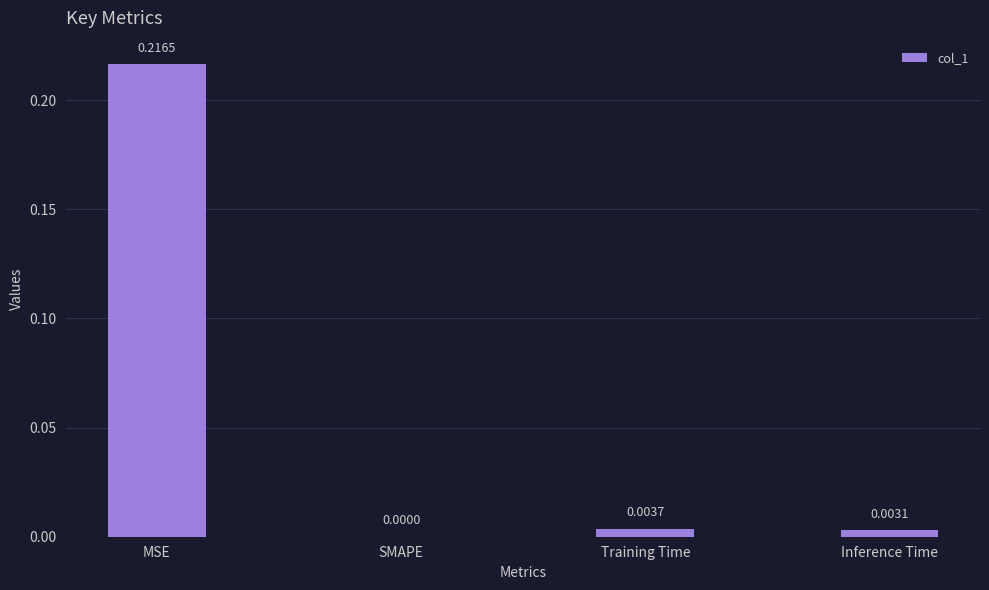

Which has a higher value, Training Time or MSE?

MSE